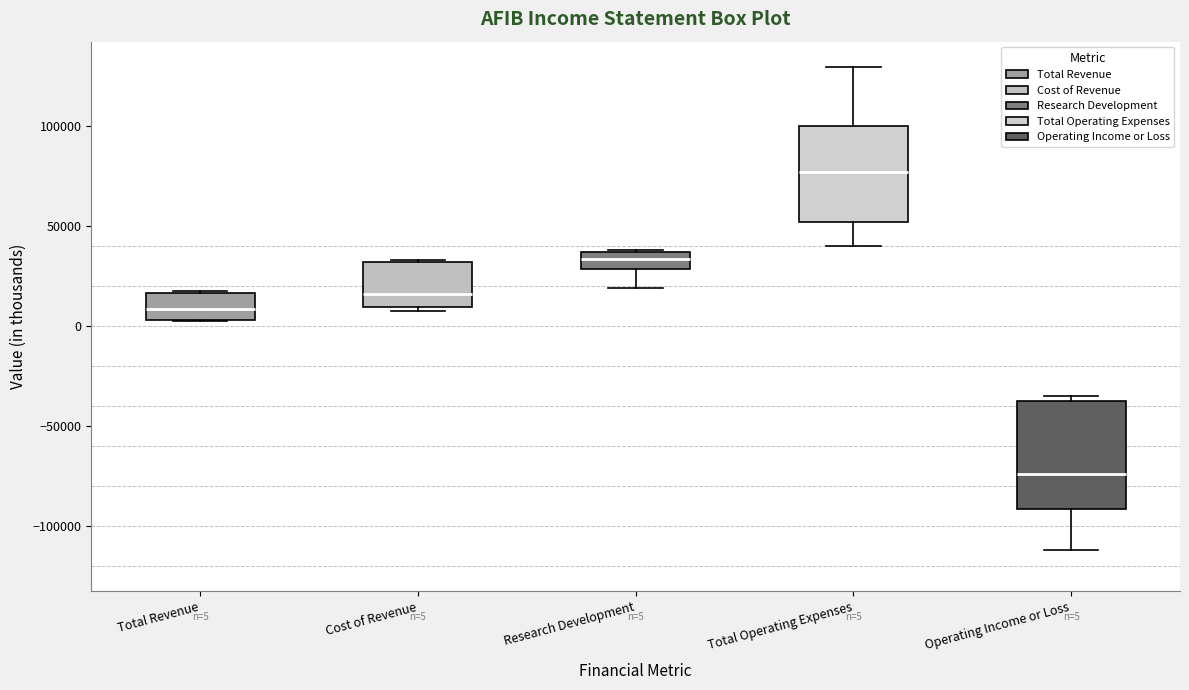

Which box's median line is the highest?

Total Operating Expenses